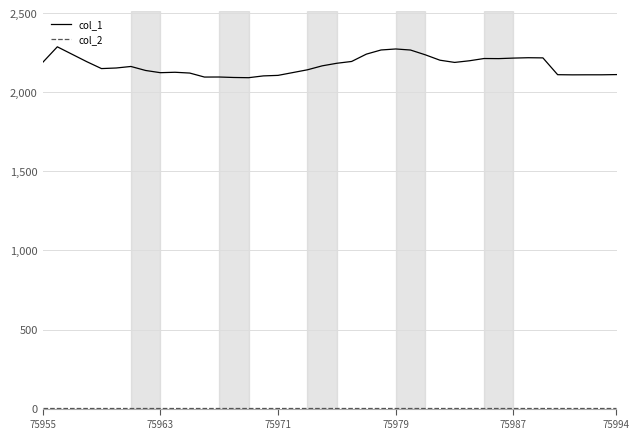

What is the greatest value displayed?

2288.3